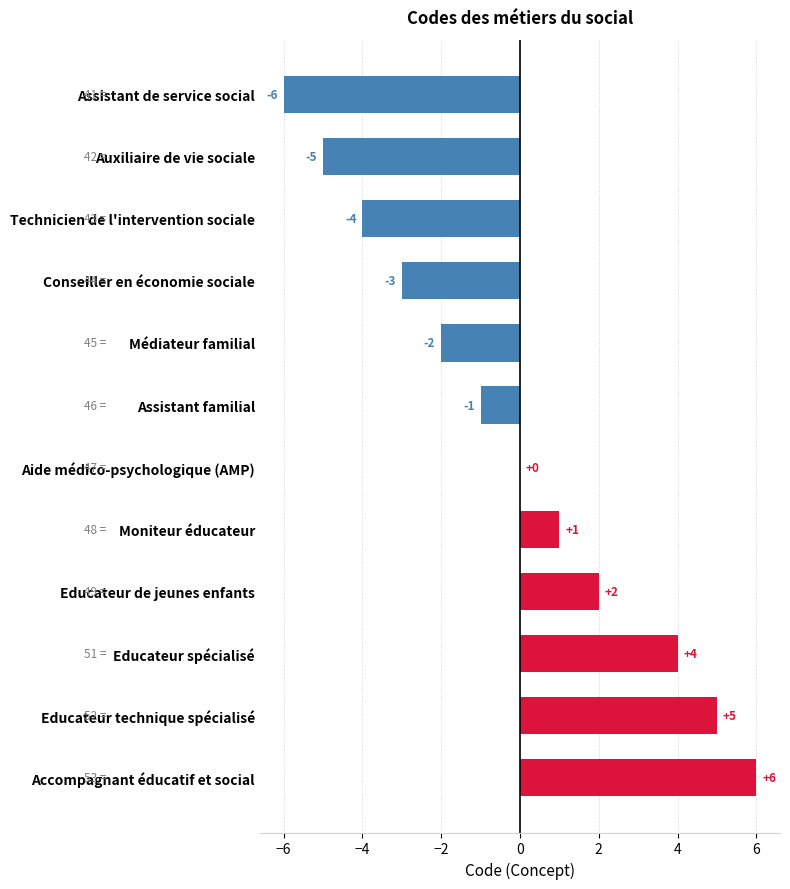

What is the sum of all values?

-3